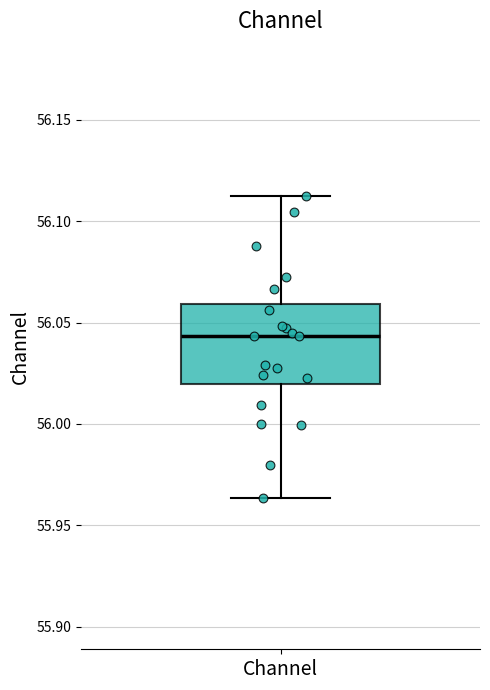

Transcribe this box plot: give where the median line is, the range the box spans, and where the two whiskers end, as read against the y-axis. The values are not printed on the chart, so give them approximately, as read against the axis.

median 56.045, box 56.020 to 56.060, whiskers 55.965 to 56.110